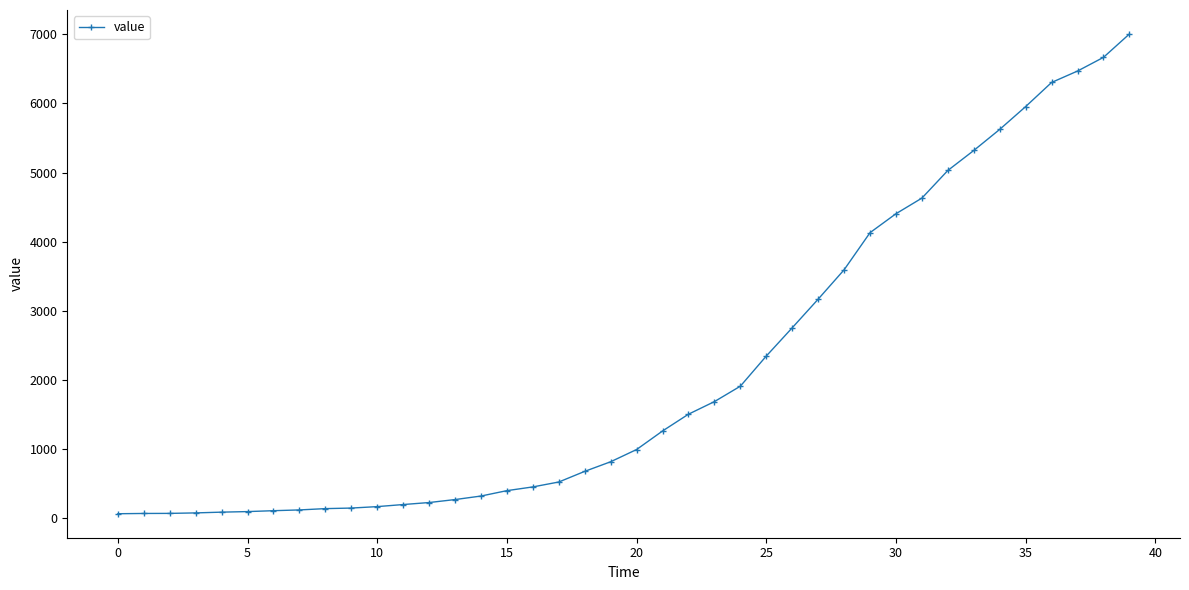

What is the difference between the maximum and minimum values?

6940